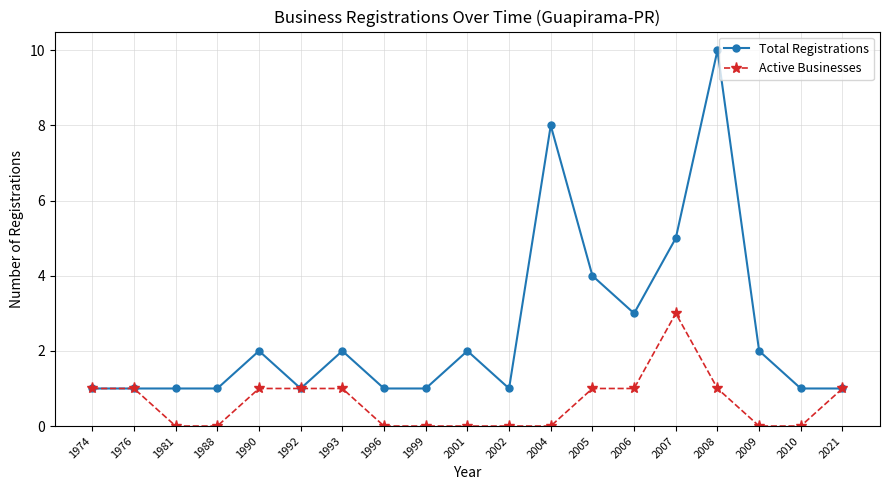

Count the number of categories in the chart.

19